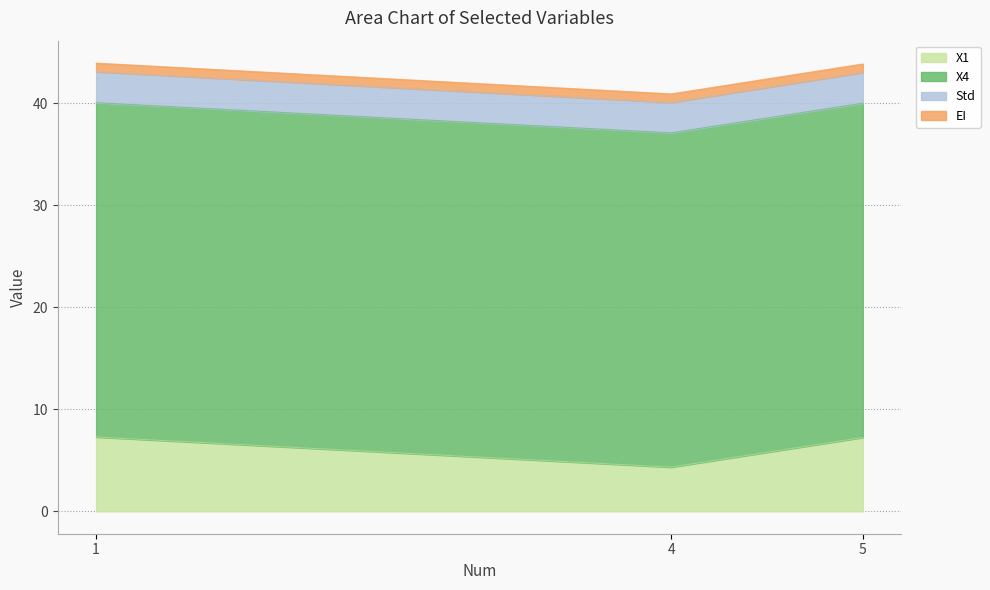

What is the approximate value of X1 at 5?

7.2